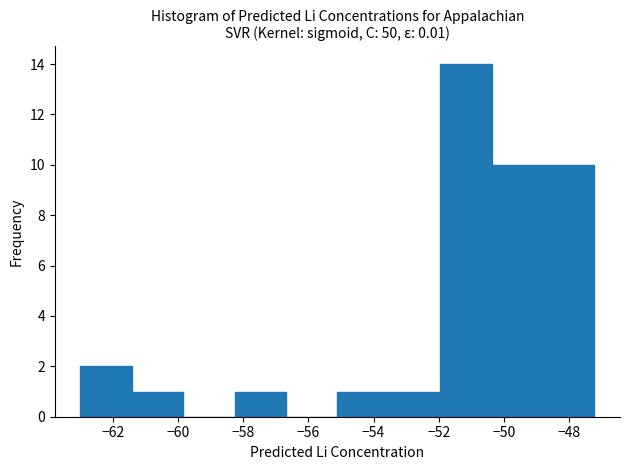

Reading left to right, transcribe this chart: for each bar, give the range it covers on the x-axis and its height. Neither the bar edges nor the heights are printed on the chart, so give them approximately, as read against the axes.

-63.0 to -61.4: 2
-61.4 to -59.8: 1
-59.8 to -58.2: 0
-58.2 to -56.6: 1
-56.6 to -55.2: 0
-55.2 to -53.6: 1
-53.6 to -52.0: 1
-52.0 to -50.4: 14
-50.4 to -48.8: 10
-48.8 to -47.2: 10